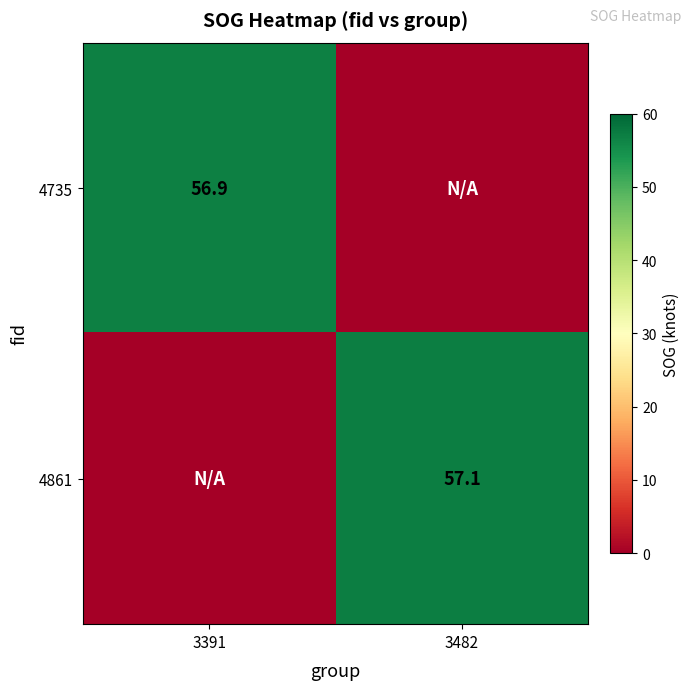

How many data points does each series have?

2